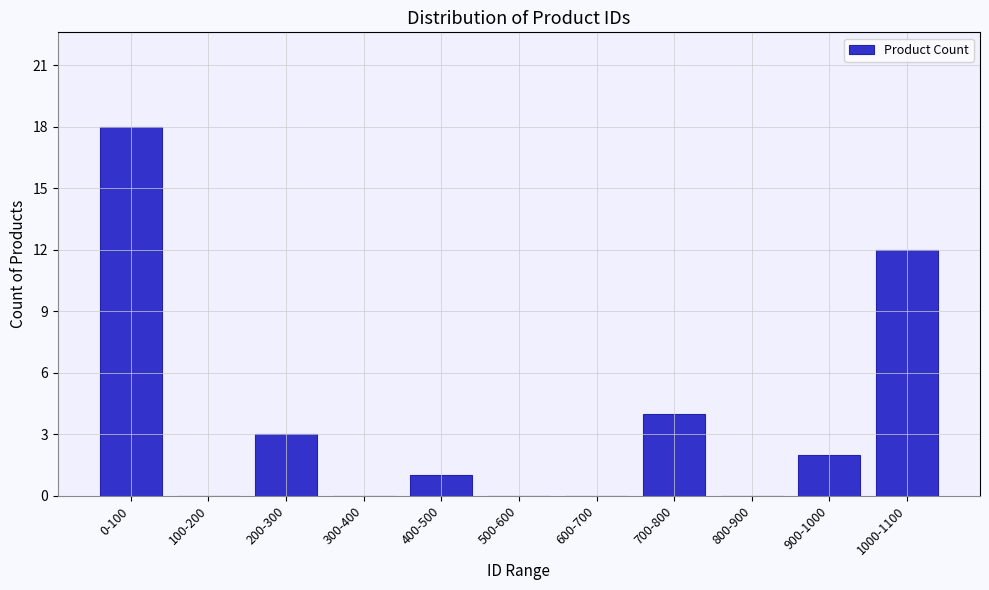

Reading left to right, transcribe all the data shown in this chart.

0-100=18	100-200=0	200-300=3	300-400=0	400-500=1	500-600=0	600-700=0	700-800=4	800-900=0	900-1000=2	1000-1100=12